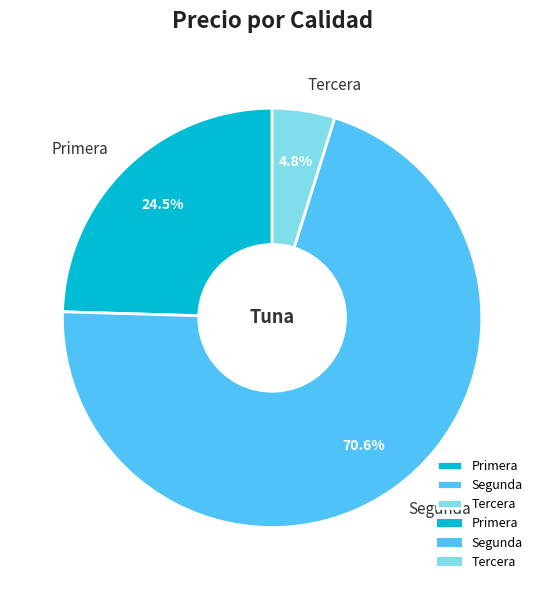

What is the smallest slice in the pie chart?

Tercera